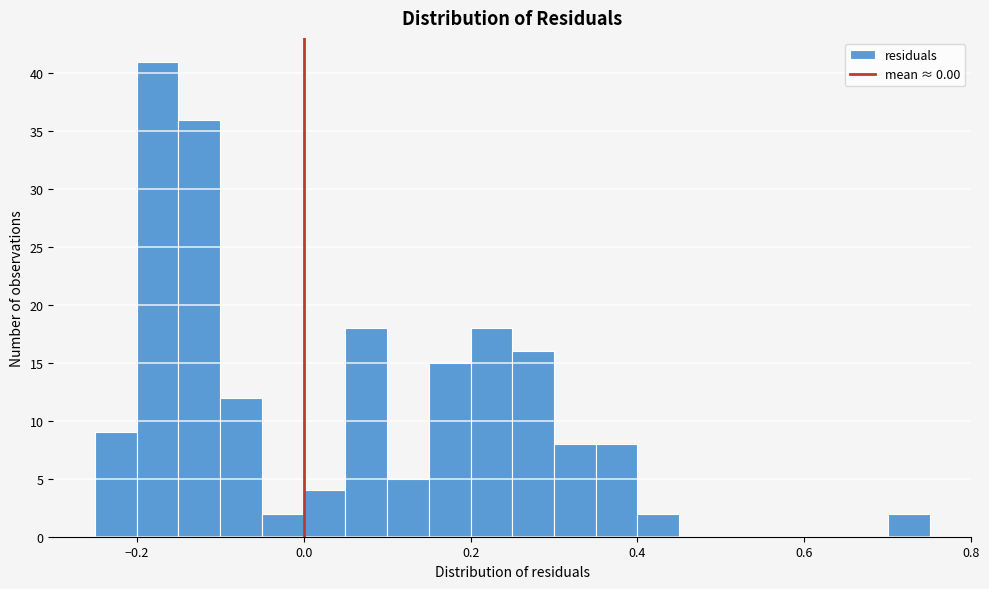

Around what value on the x-axis is the tallest bar? Give the approximate position of its centre, as read against the axis.

-0.18